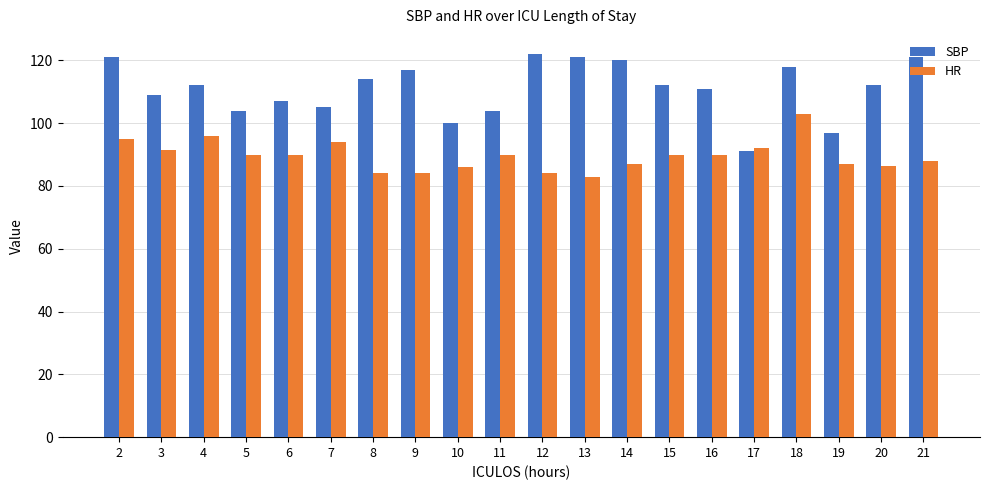

How many groups of bars are there?

20